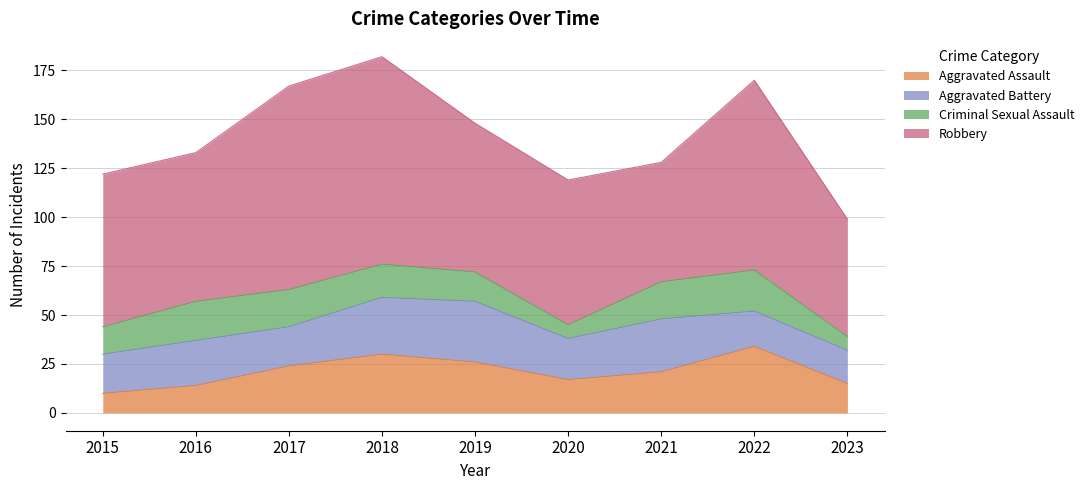

At 2021, list the series in order from largest to smallest.

Robbery, Aggravated Battery, Aggravated Assault, Criminal Sexual Assault